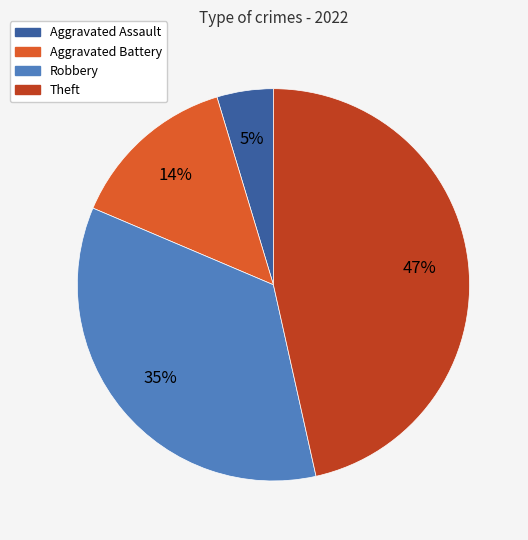

To the nearest percent, what is the difference between the Aggravated Assault and Theft slice percentages?

42%